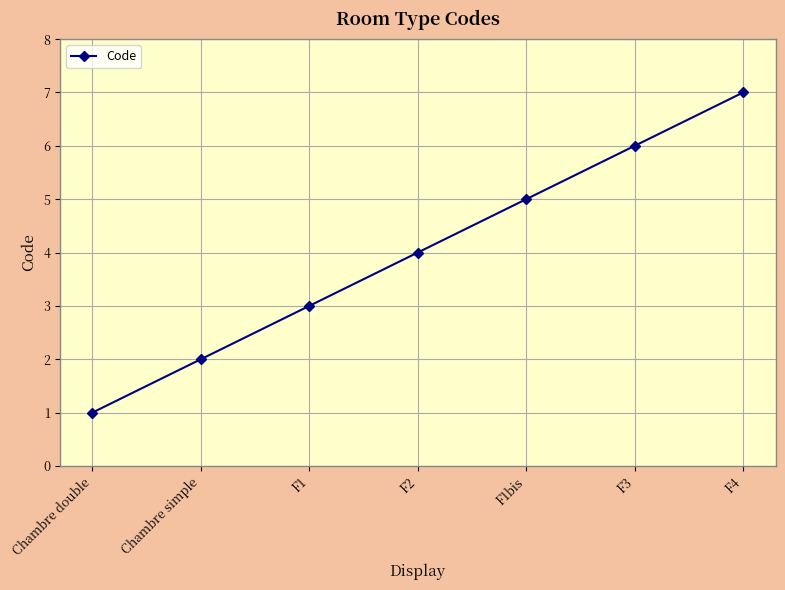

Reading left to right, list all the values displayed in this chart.

Chambre double=1	Chambre simple=2	F1=3	F2=4	F1bis=5	F3=6	F4=7